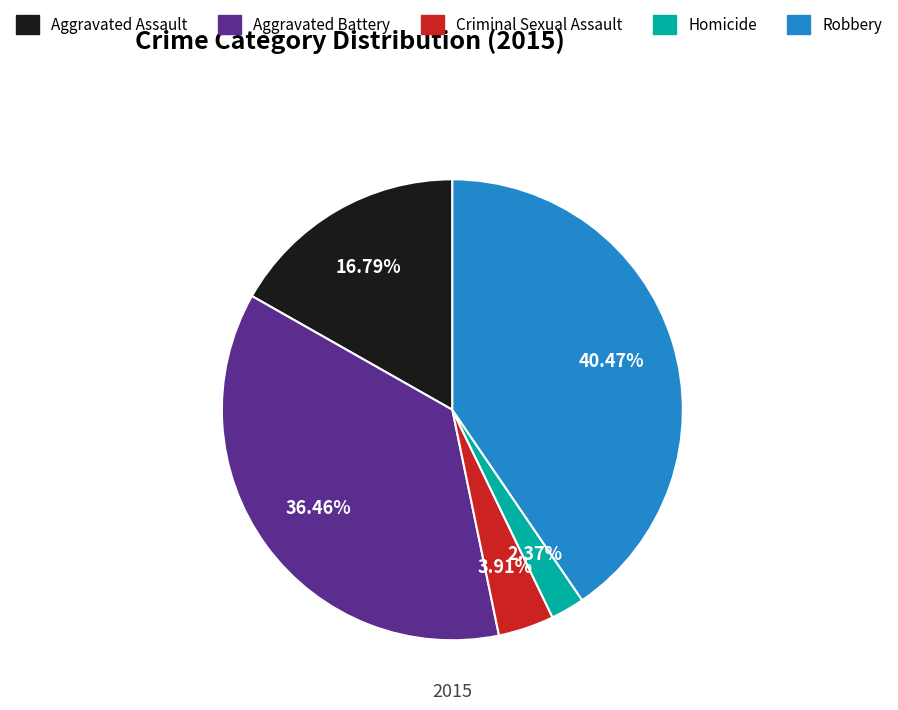

Count the number of slices in the pie.

5